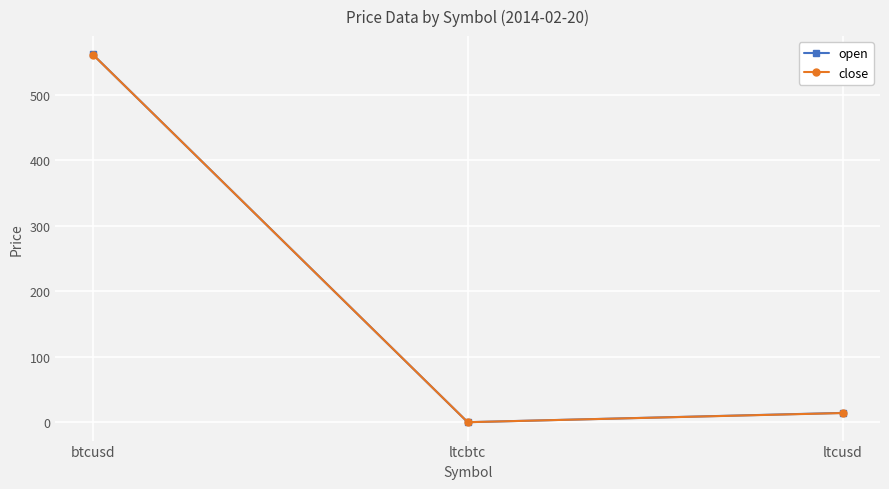

What is the difference between the highest and lowest values at ltcusd?

0.2